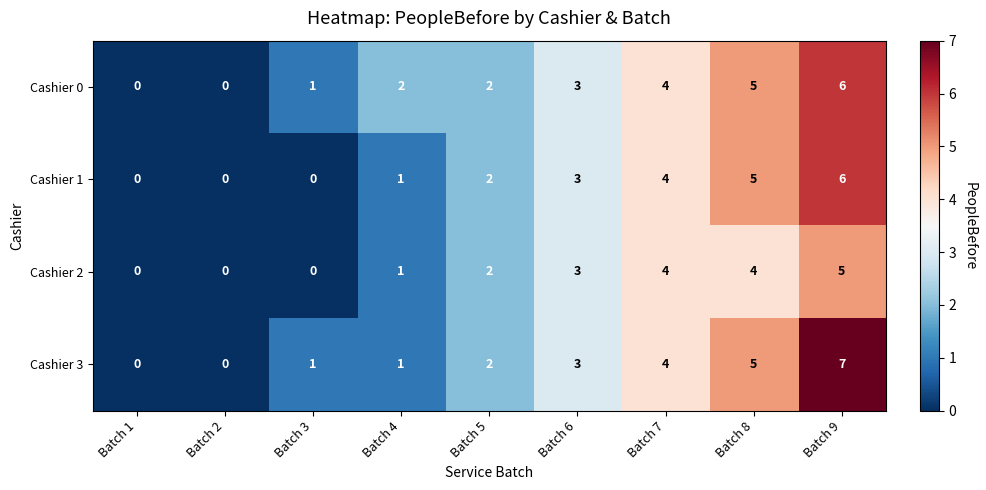

What is the greatest value displayed?

7